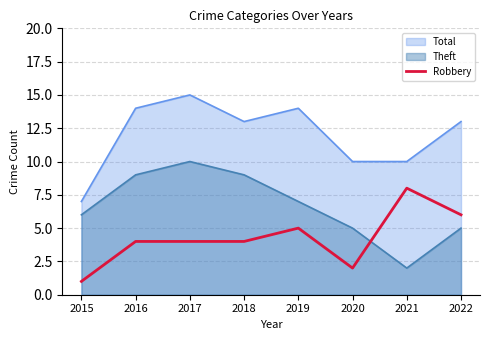

What is the maximum value shown in the chart?

15